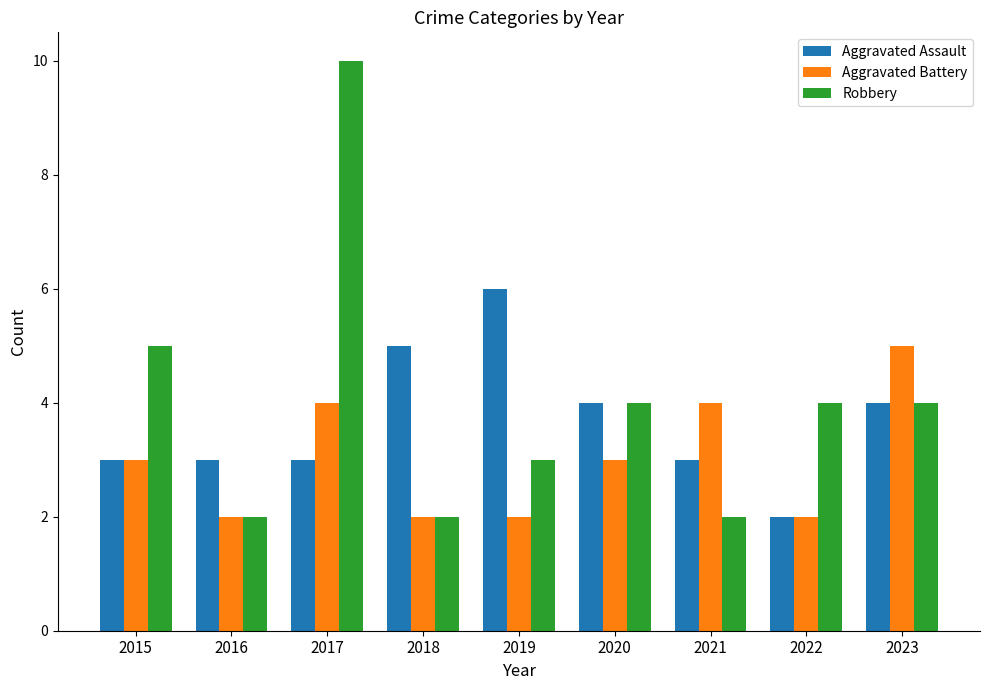

What are all the series names shown in the legend?

Aggravated Assault, Aggravated Battery, Robbery